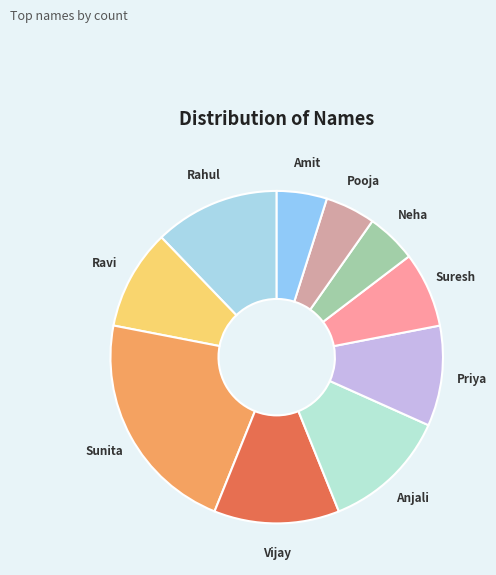

Is Neha the majority of the pie?

No